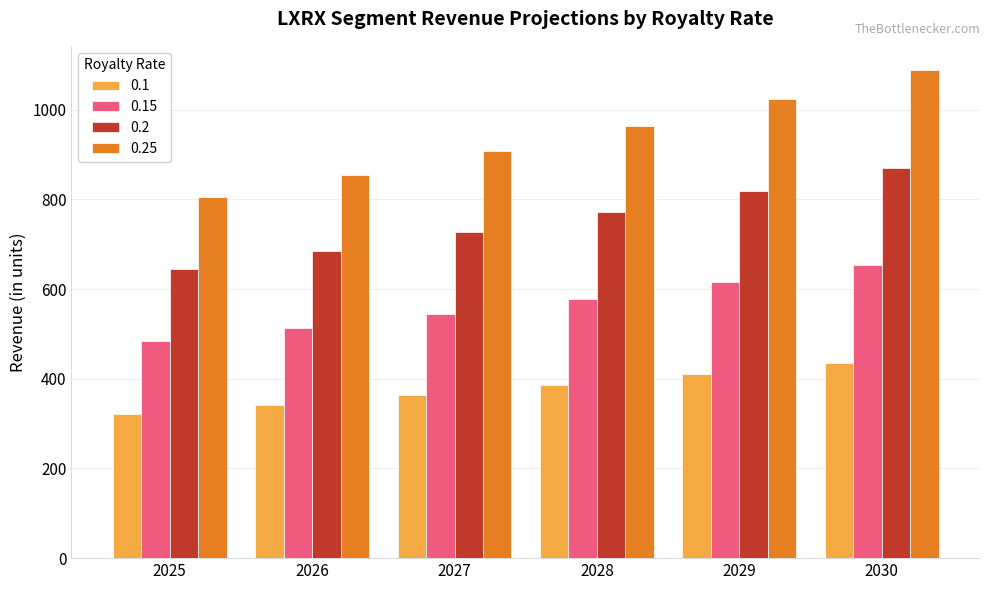

Is the value of 0.2 at 2026 greater than the value of 0.1 at 2025?

Yes